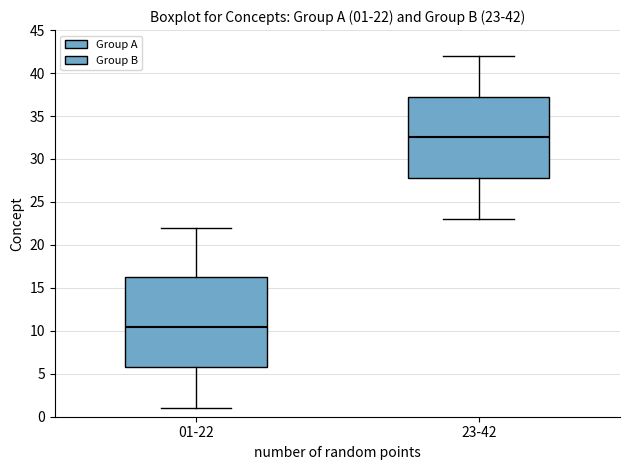

Which box has the highest median line?

23-42